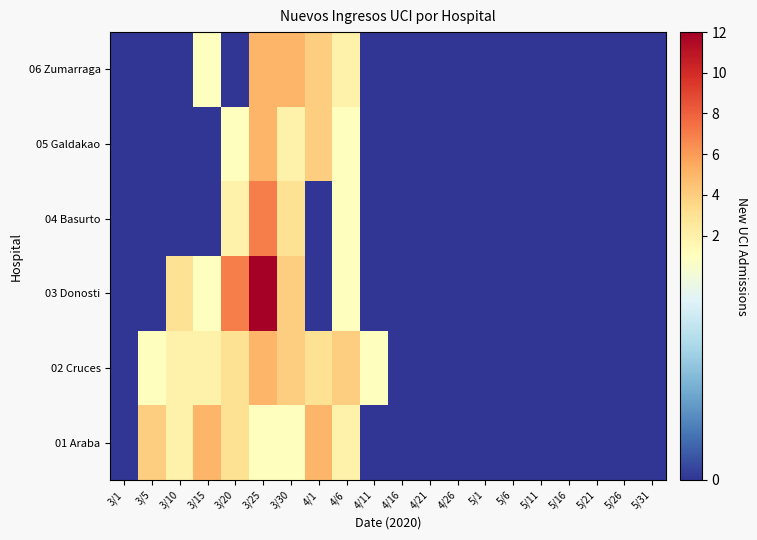

At how many categories does at least one series exceed 1?

8